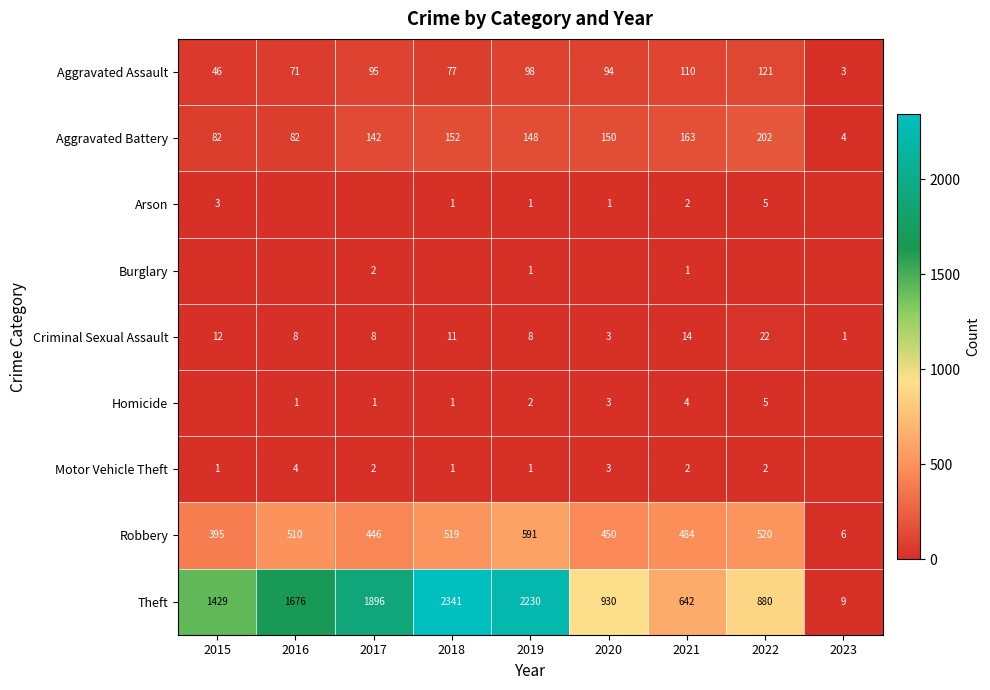

Is it true that Arson equals 2 at 2019?

False